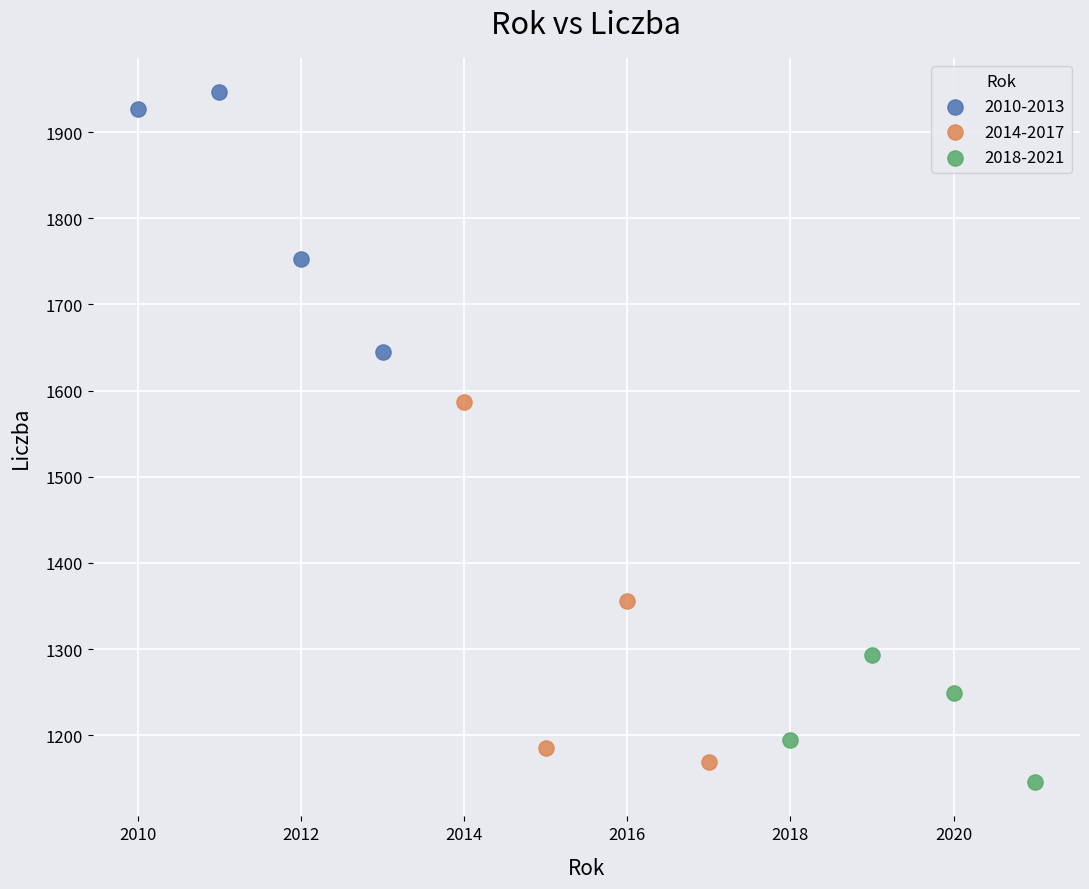

Which series has the widest spread of Y values?

2014-2017